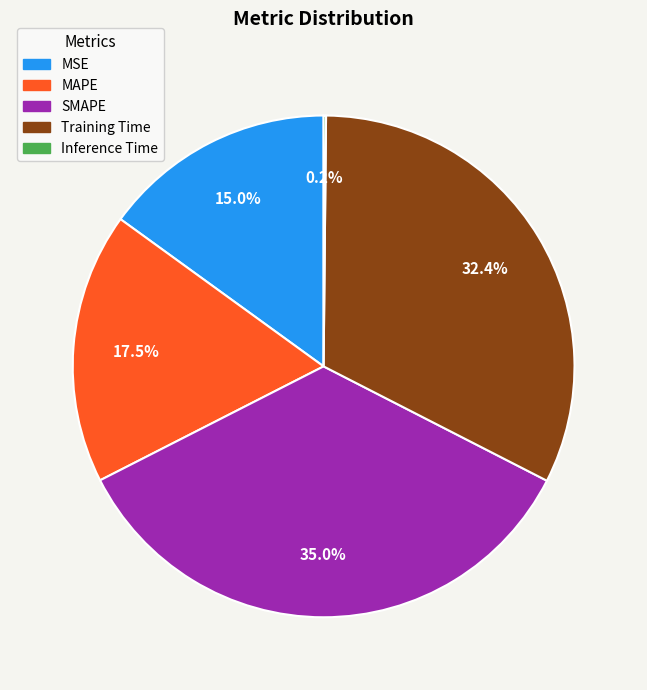

Combined, what portion of the pie is MSE and Training Time?

47.4%